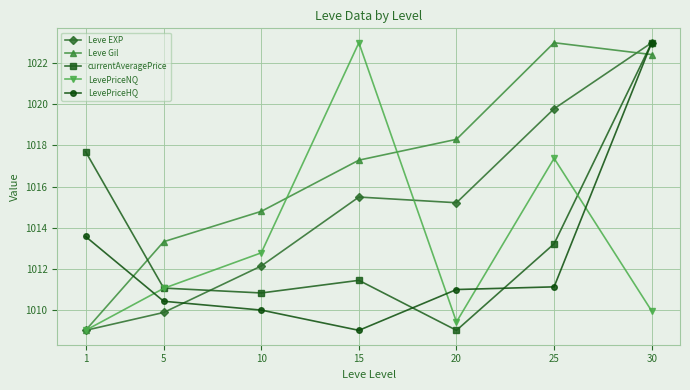

Where is the first local minimum for Leve EXP?

20